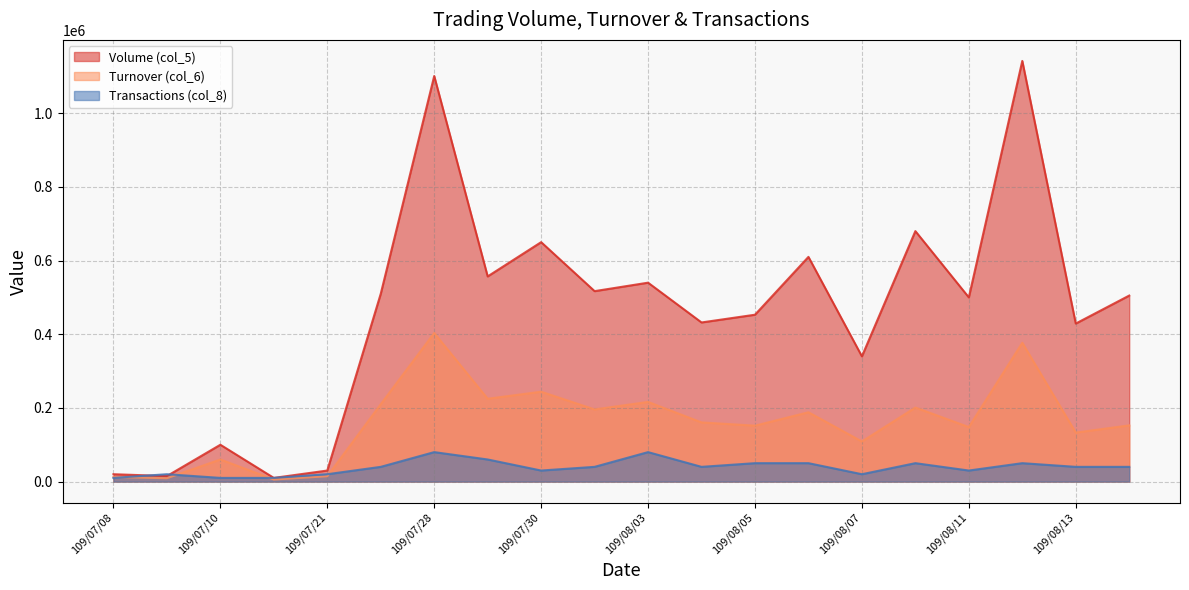

True or false: Volume (col_5) has a value of 20000 at 109/07/08.

True